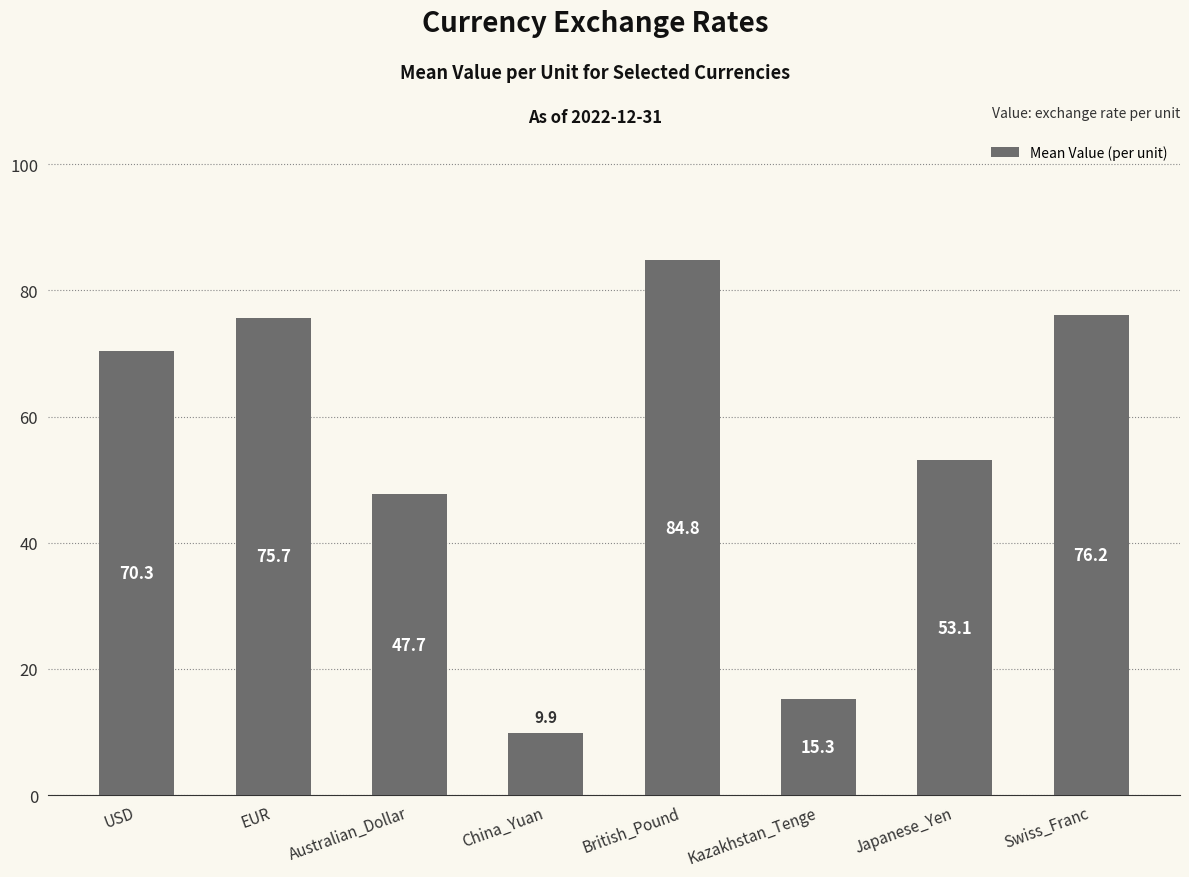

What is the sum of the values at British_Pound and EUR?

160.4